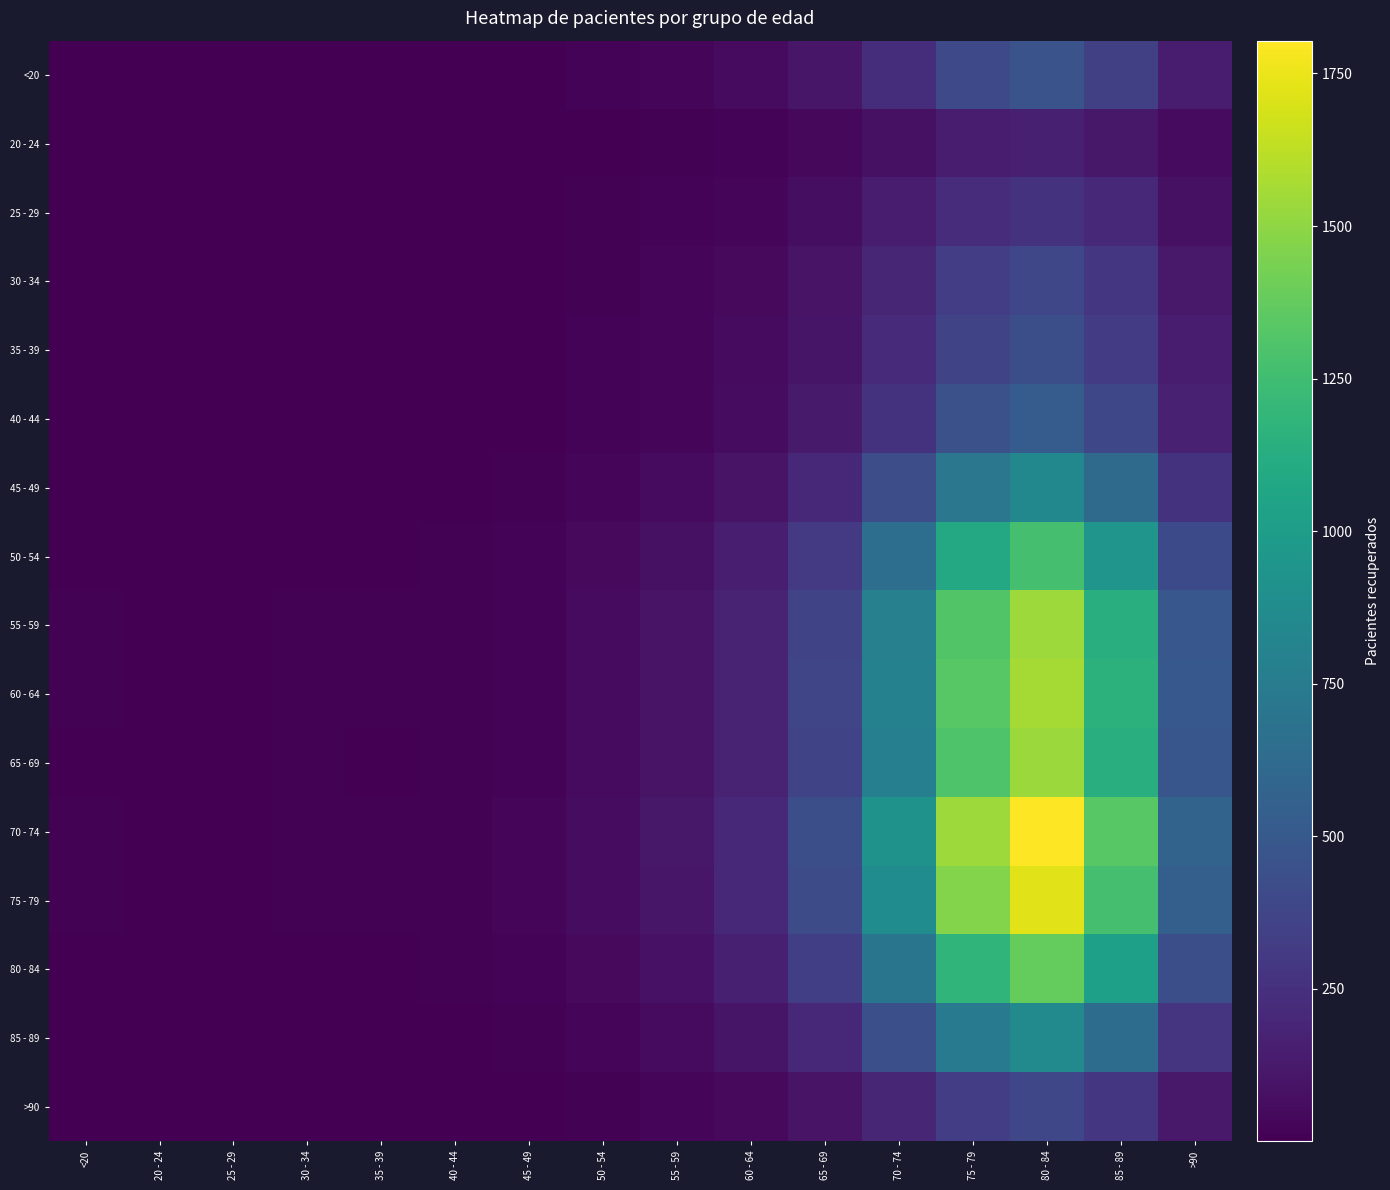

How many distinct data groups are displayed?

16